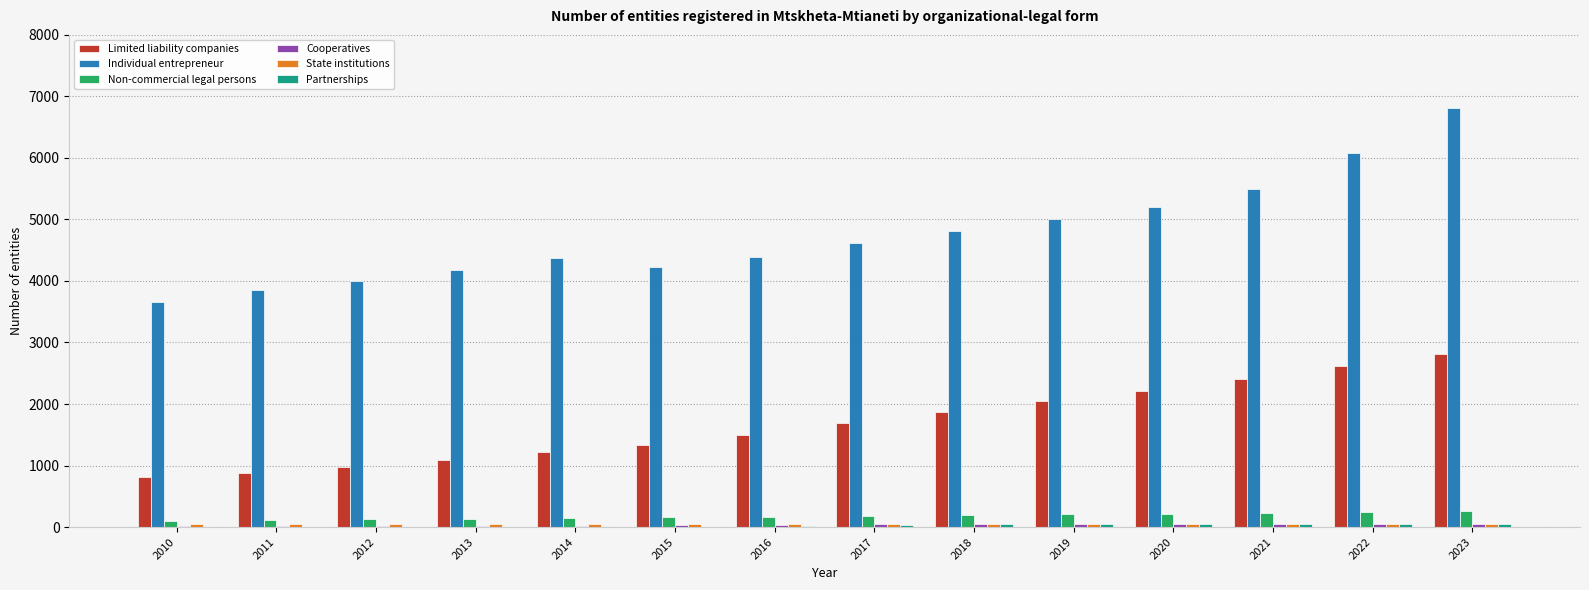

What is the sum of all Individual entrepreneur values?

66664